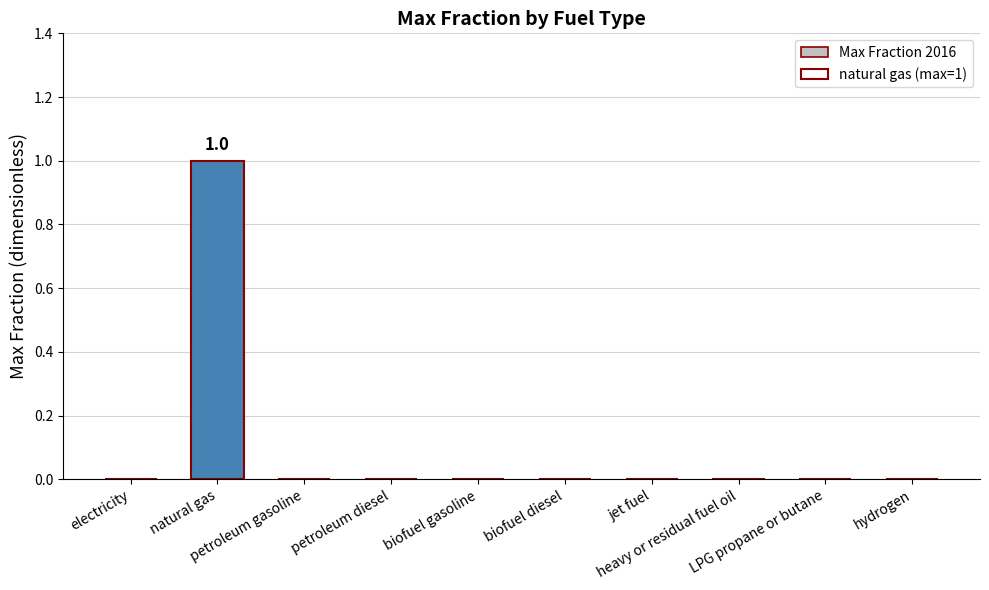

At how many categories does at least one series exceed 0?

1